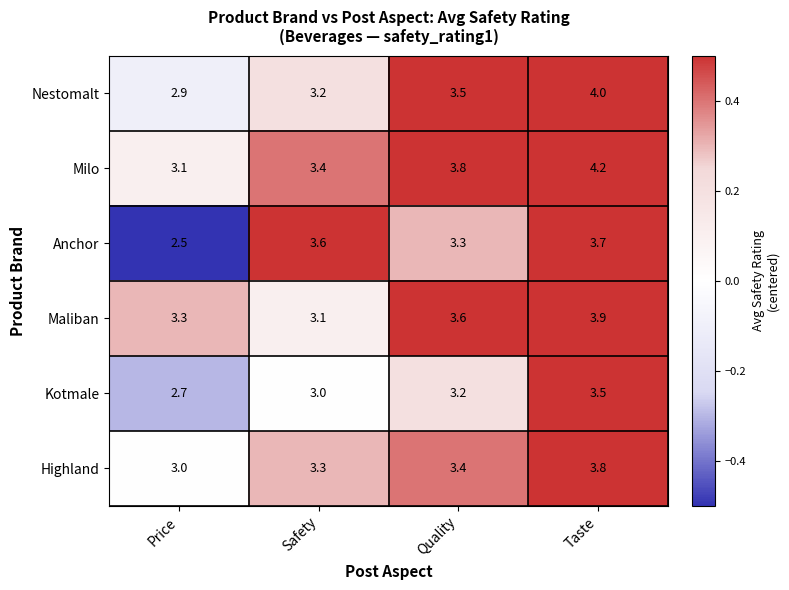

Which series changed the most between Safety and Quality?

Maliban